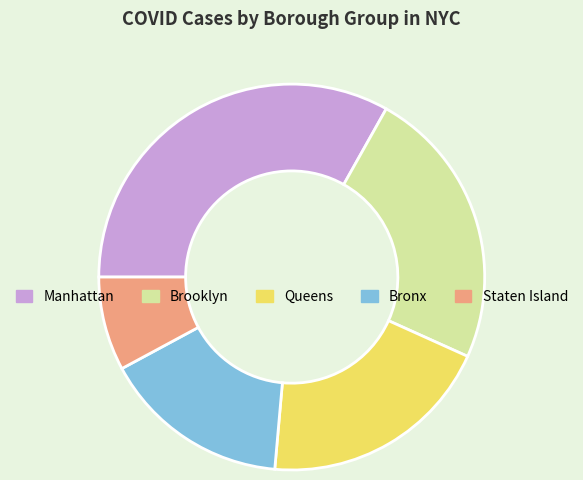

Approximately how many times larger is the value at Bronx compared to Queens?

0.8